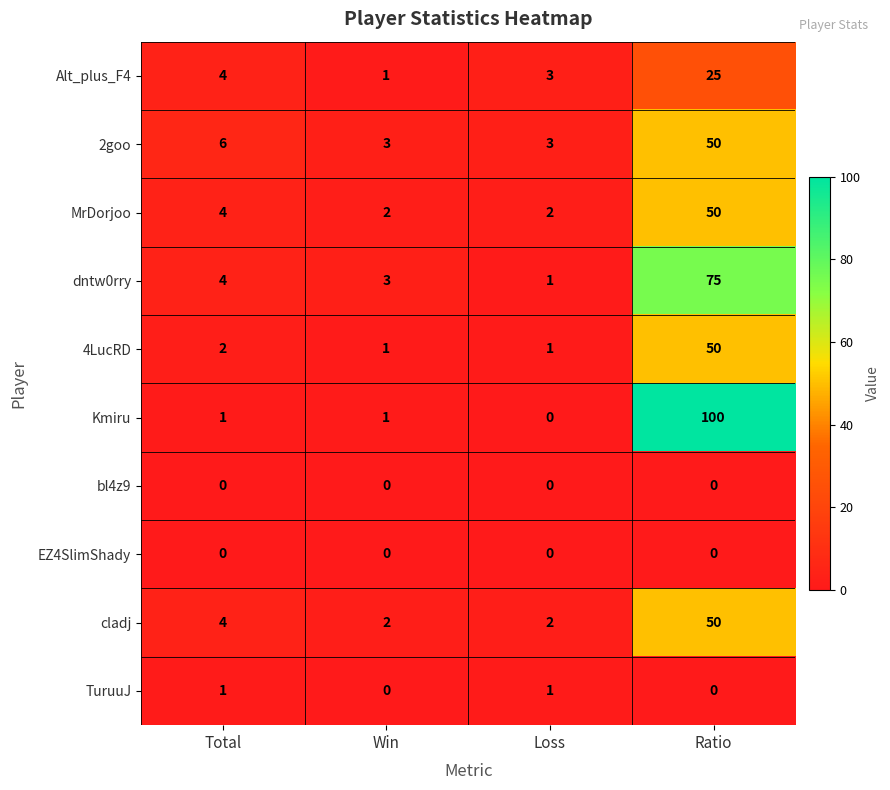

How many series are shown in this chart?

10